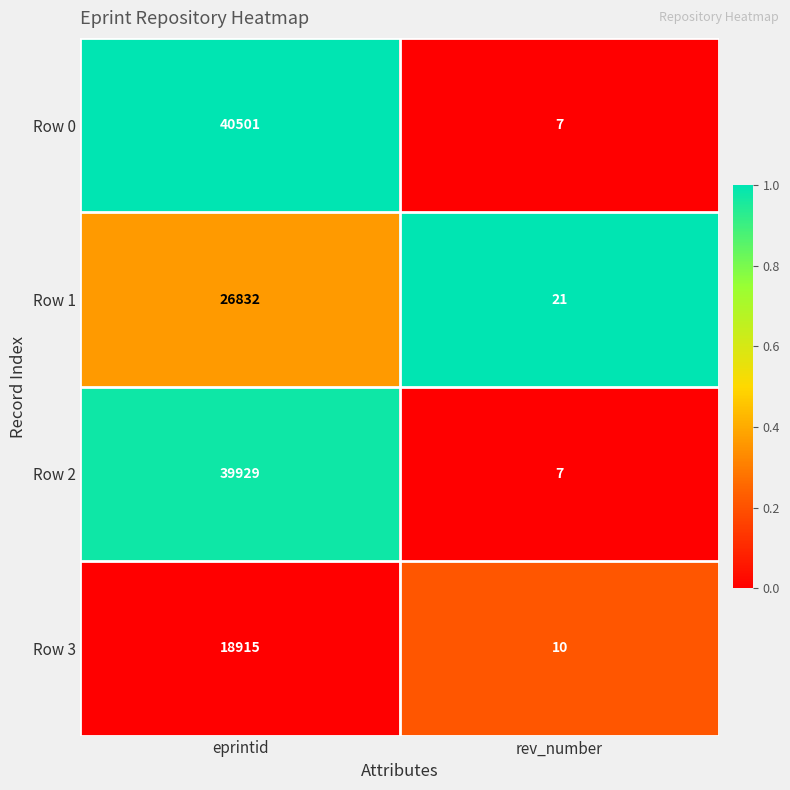

What is the difference between the maximum and minimum values in the Row 1 series?

26811